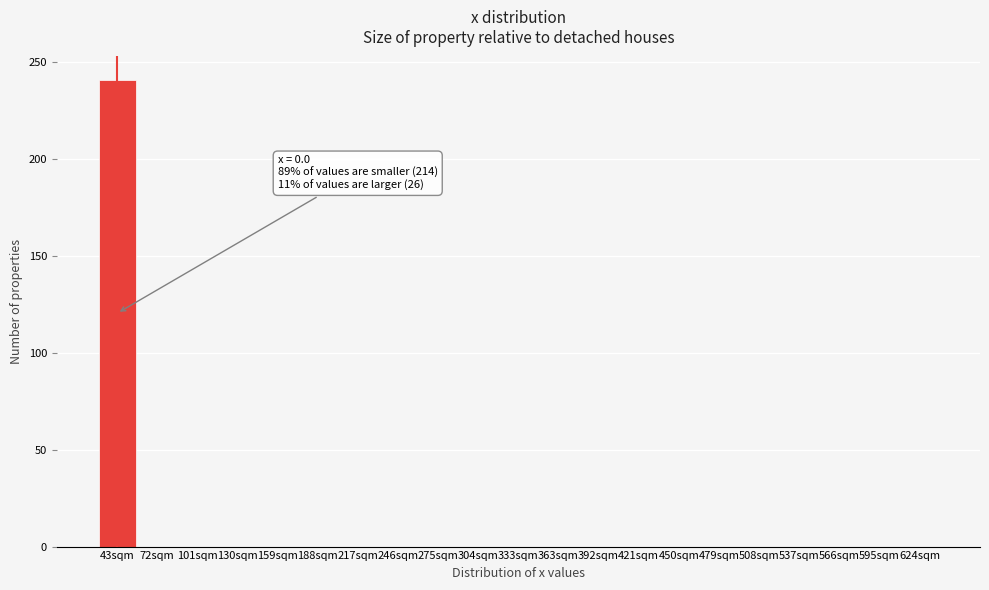

Reading right to left, what are all the values shown in this chart?

624sqm=0	595sqm=0	566sqm=0	537sqm=0	508sqm=0	479sqm=0	450sqm=0	421sqm=0	392sqm=0	363sqm=0	333sqm=0	304sqm=0	275sqm=0	246sqm=0	217sqm=0	188sqm=0	159sqm=0	130sqm=0	101sqm=0	72sqm=0	43sqm=241